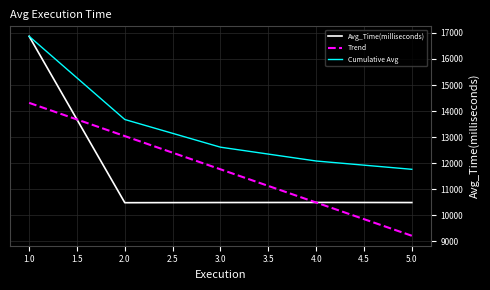

What is the spread (max minus min) of values at 3.0?

2126.2